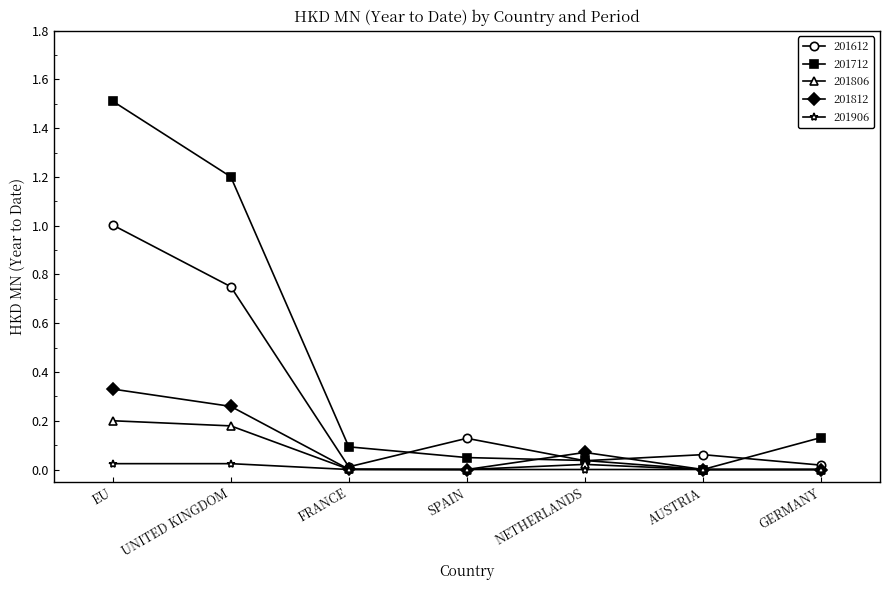

Rank the series by their maximum value, from highest to lowest.

201712, 201612, 201812, 201806, 201906